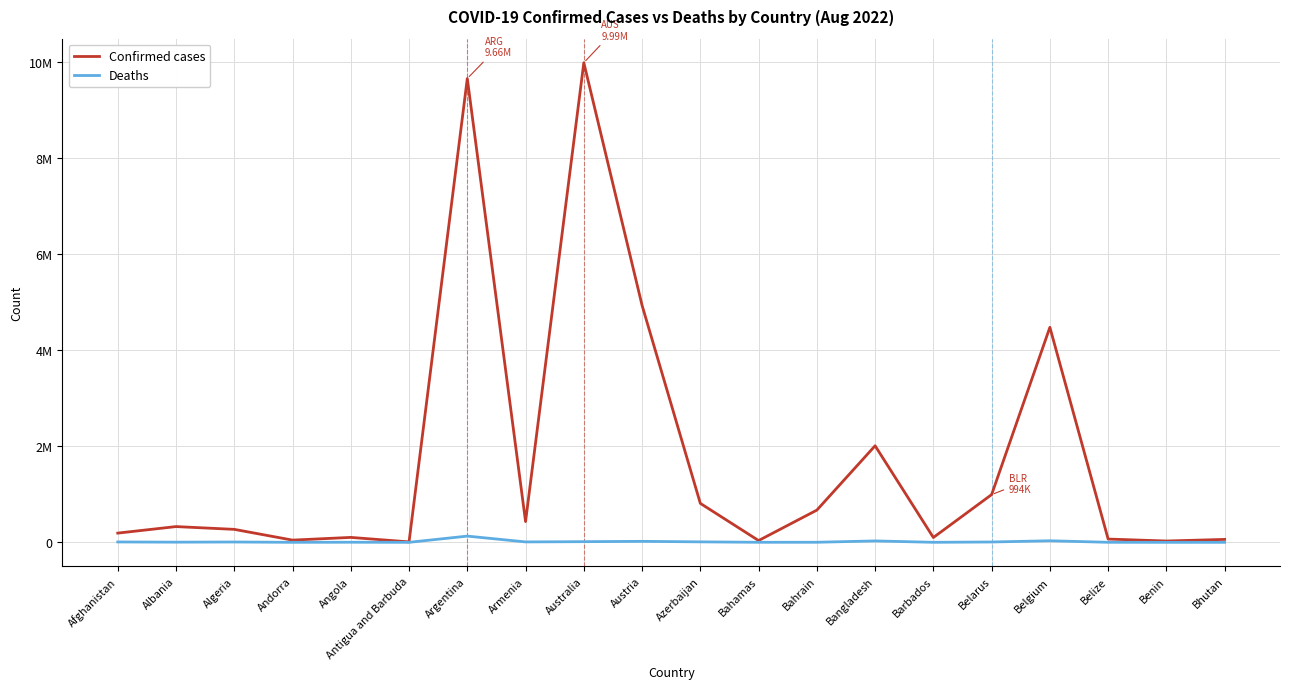

Reading right to left, extract all data points from this chart.

Confirmed cases: Bhutan=60898	Benin=27316	Belize=68187	Belgium=4477770	Belarus=994037	Barbados=100526	Bangladesh=2010944	Bahrain=670717	Bahamas=37044	Azerbaijan=811131	Austria=4934634	Australia=9987913	Armenia=432274	Argentina=9658391	Antigua and Barbuda=8949	Angola=102636	Andorra=46027	Algeria=270145	Albania=327961	Afghanistan=191967
Deaths: Bhutan=21	Benin=163	Belize=680	Belgium=32496	Belarus=7118	Barbados=537	Bangladesh=29321	Bahrain=1513	Bahamas=823	Azerbaijan=9796	Austria=20613	Australia=13734	Armenia=8648	Argentina=129646	Antigua and Barbuda=145	Angola=1917	Andorra=154	Algeria=6878	Albania=3580	Afghanistan=7771